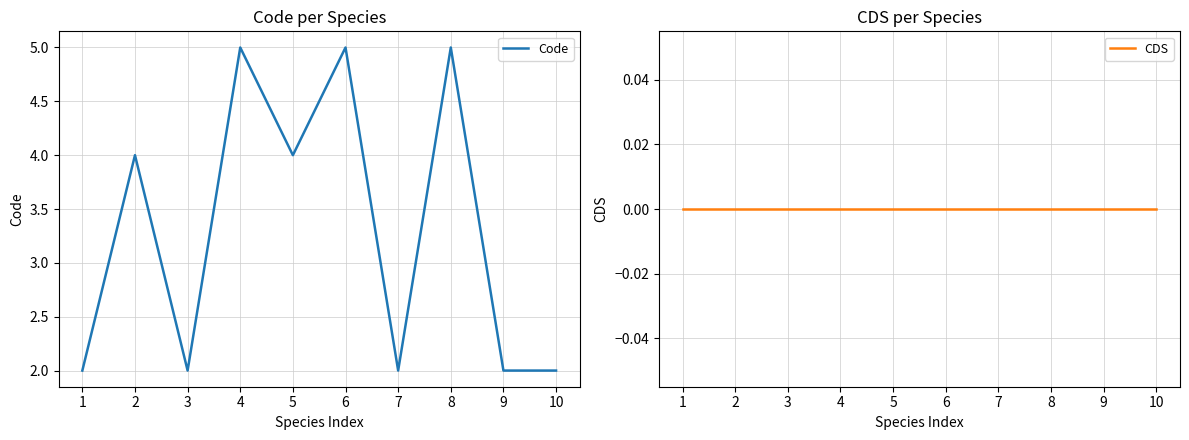

At which label does CDS reach its peak?

1